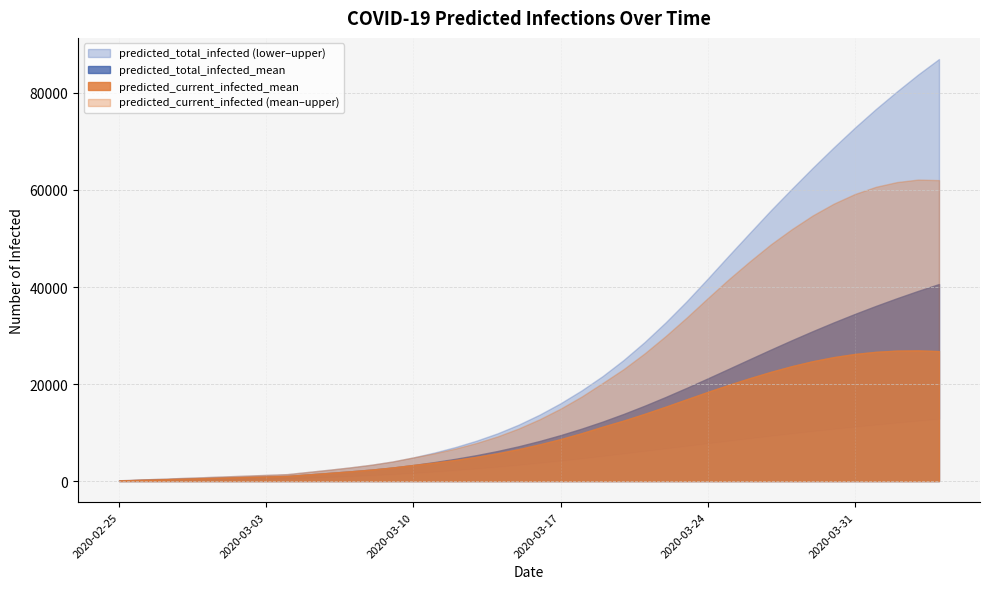

Which series has the largest range (max minus min)?

predicted_total_infected_upper